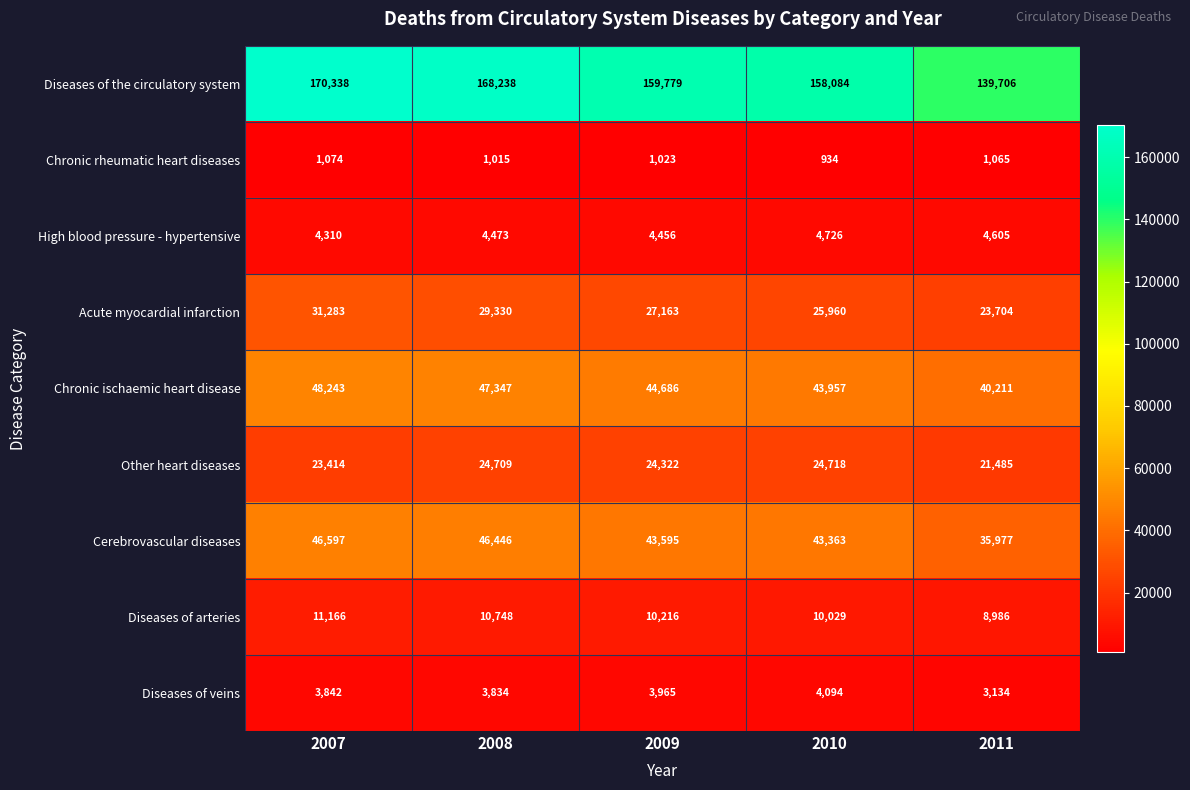

List the labels in order of Acute myocardial infarction value, smallest first.

2011, 2010, 2009, 2008, 2007